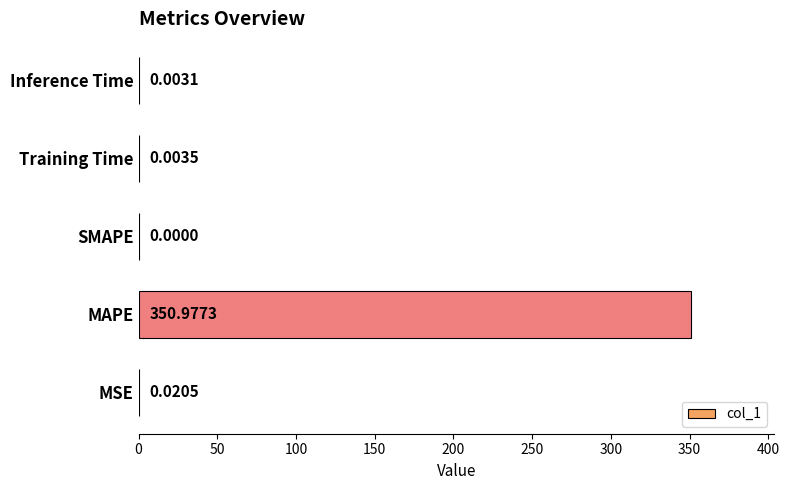

How many series are shown in this chart?

1